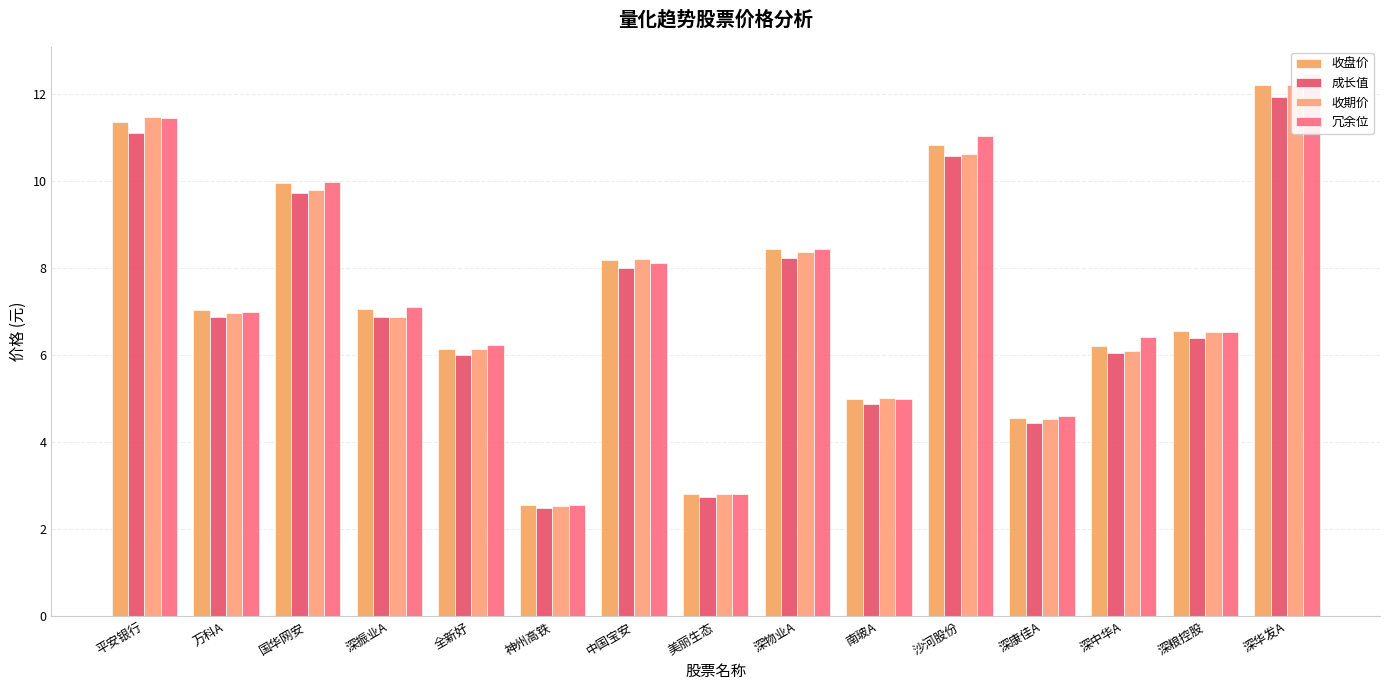

Between 万科A and 神州高铁, which series saw the biggest shift?

收盘价